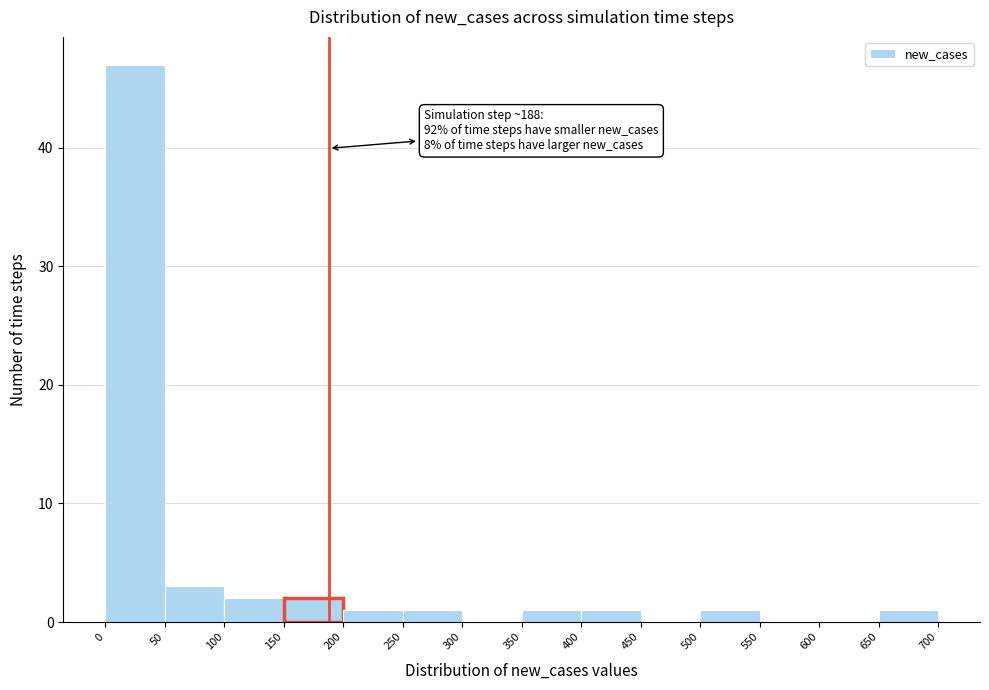

Over which range of the x-axis is the bar tallest?

0 to 50